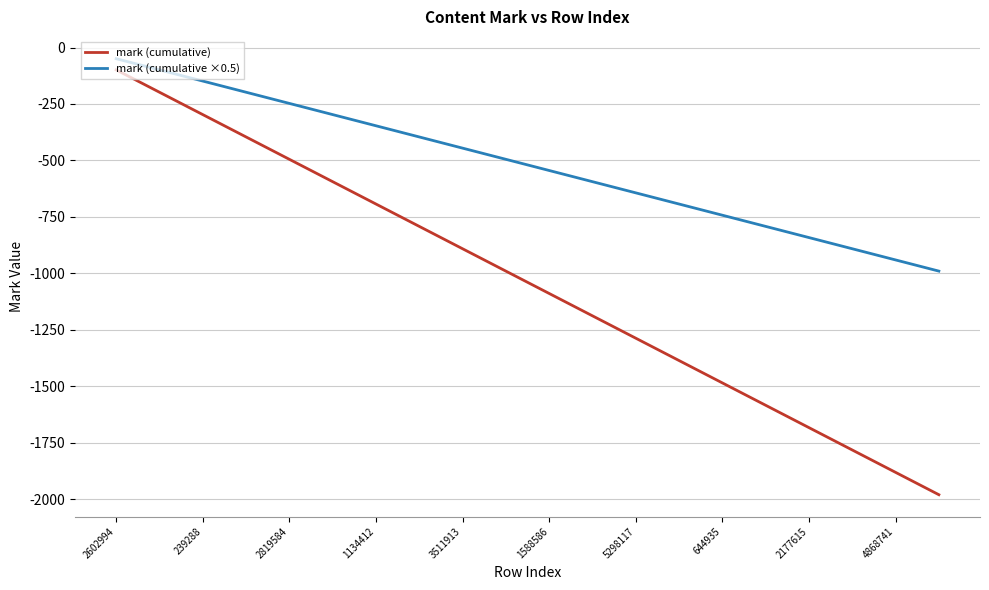

What is the difference between the maximum and minimum values in the mark (cumulative ×0.5) series?

940.5